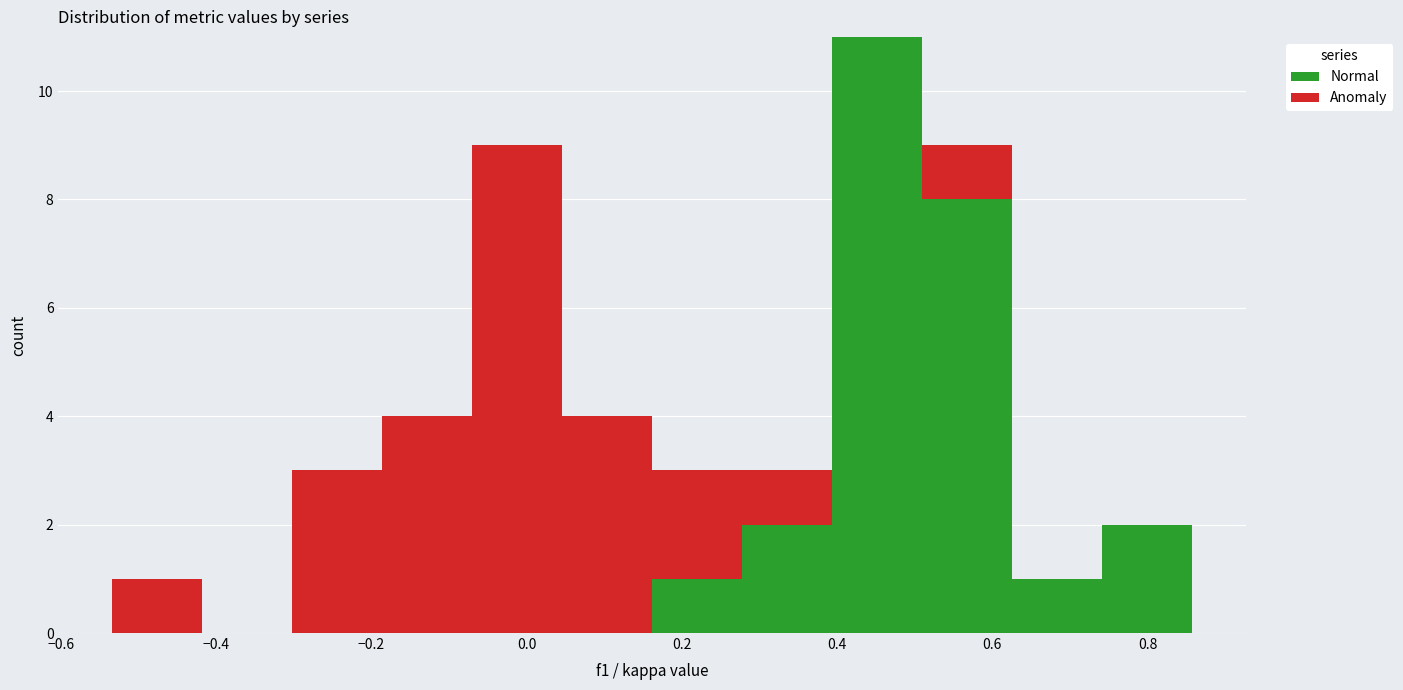

Reading left to right, transcribe this chart: for each stacked bar, give the range it covers on the x-axis and its total height. Neither the bar edges nor the heights are printed on the chart, so give them approximately, as read against the axes.

-0.54 to -0.42: 1
-0.42 to -0.30: 0
-0.30 to -0.18: 3
-0.18 to -0.06: 4
-0.06 to 0.04: 9
0.04 to 0.16: 4
0.16 to 0.28: 3
0.28 to 0.40: 3
0.40 to 0.50: 11
0.50 to 0.62: 9
0.62 to 0.74: 1
0.74 to 0.86: 2